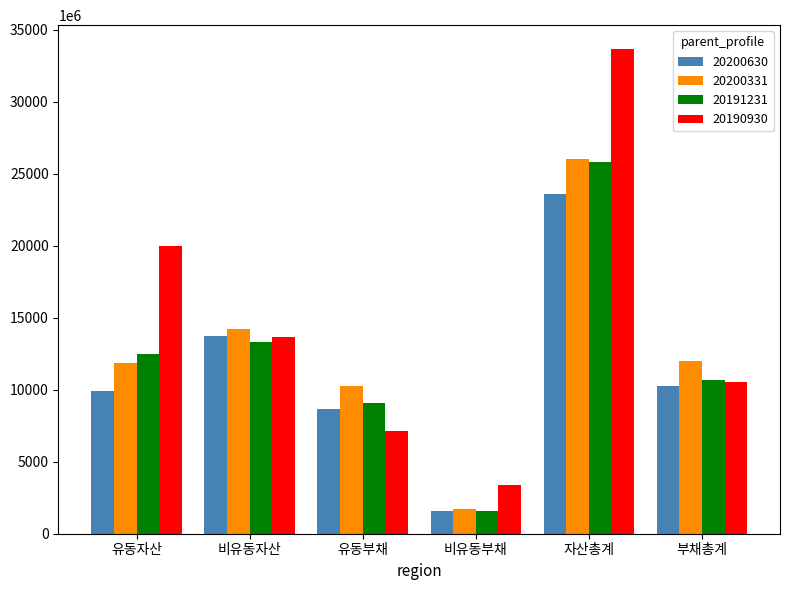

Are the bars grouped side by side (vs. stacked)?

Yes